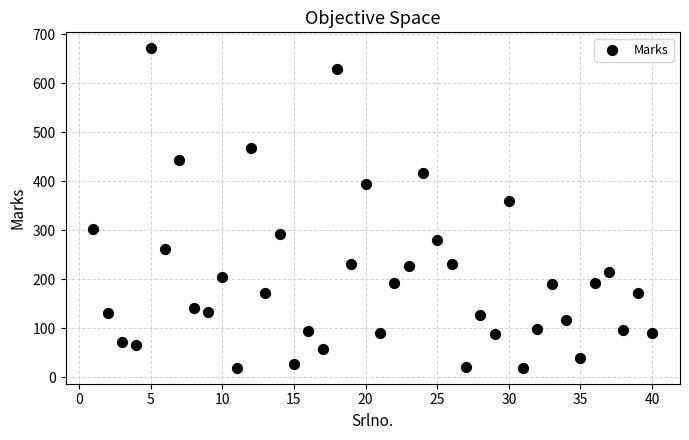

What is the range of X values (max minus min)?

39